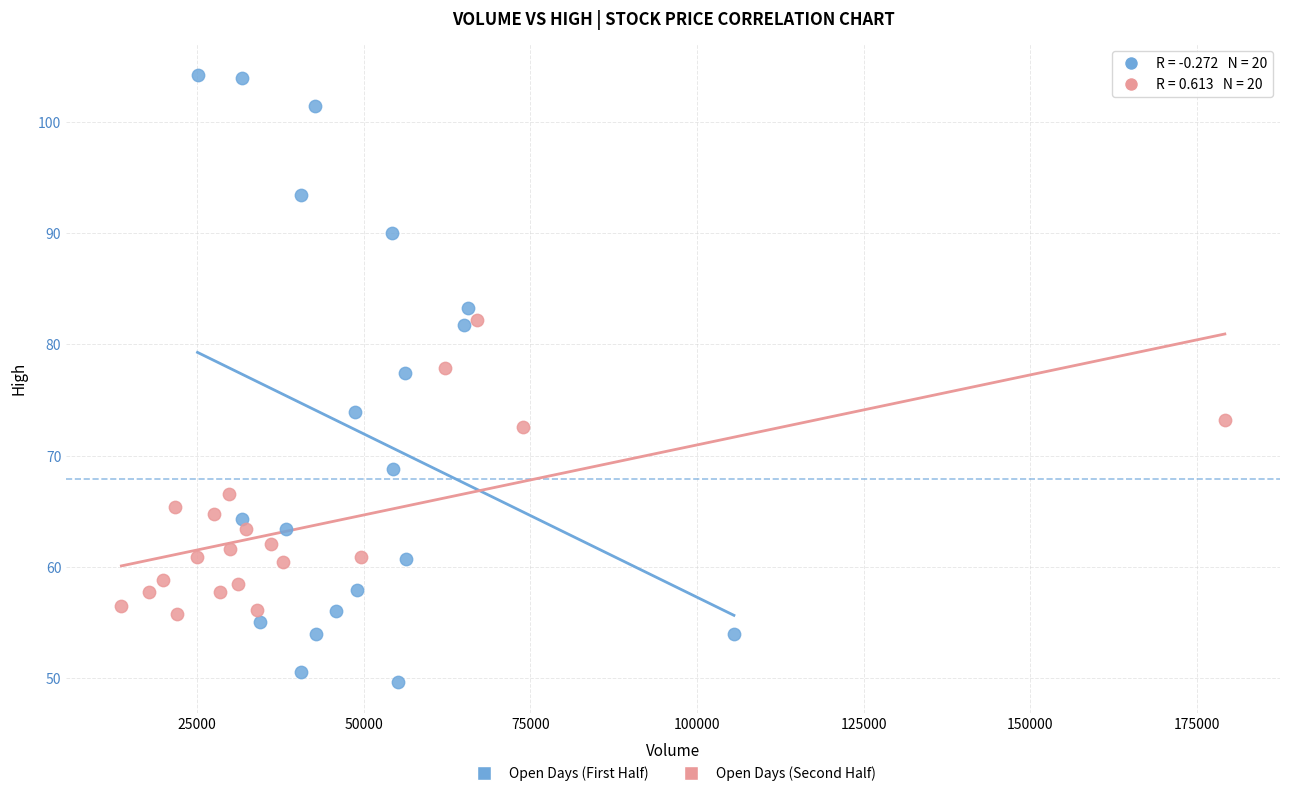

Which series has the largest Y range (max minus min)?

Open Days (First Half)